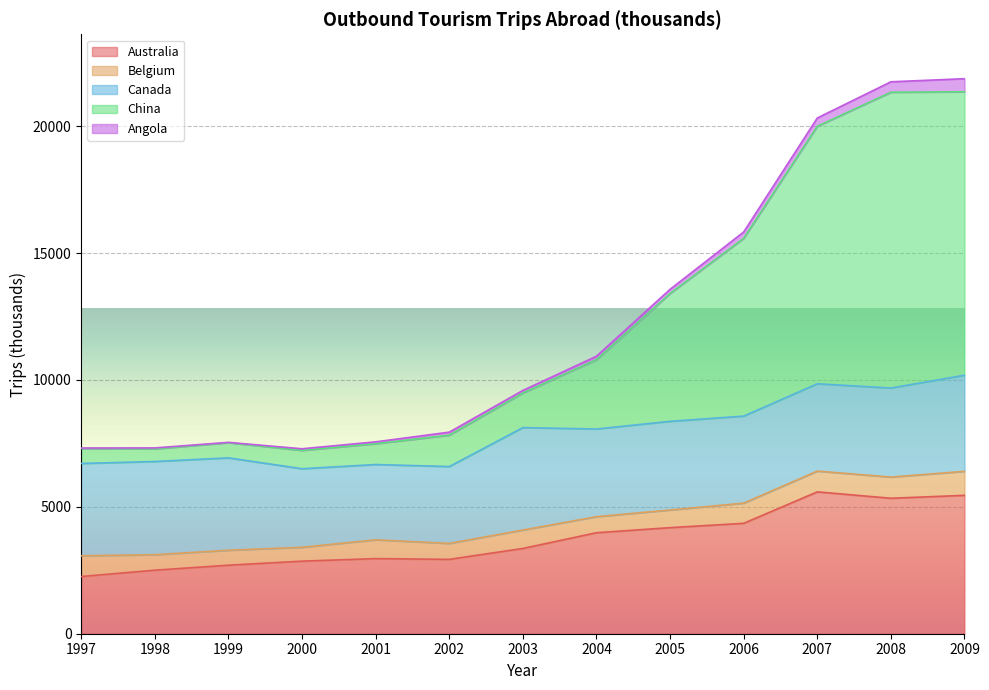

What is the value of the Angola point at the 2nd from the left?

37